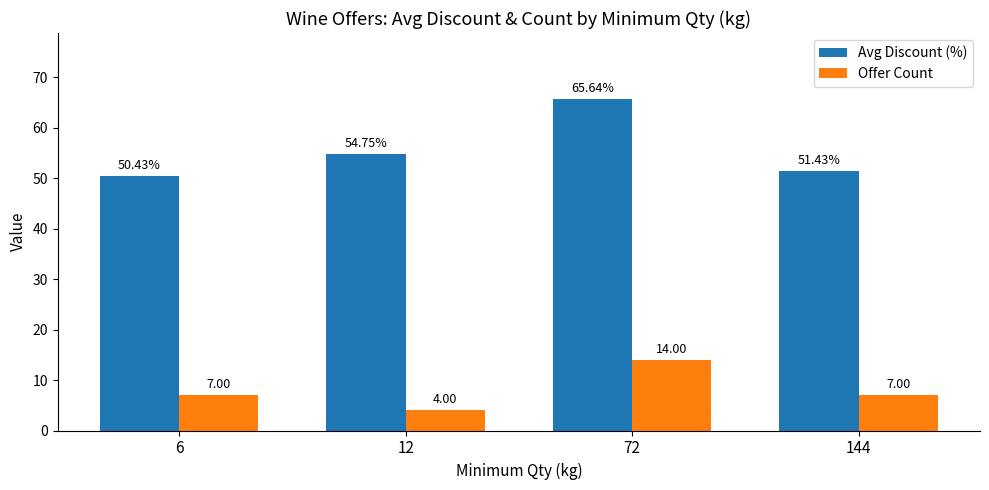

Are the bars grouped side by side (vs. stacked)?

Yes